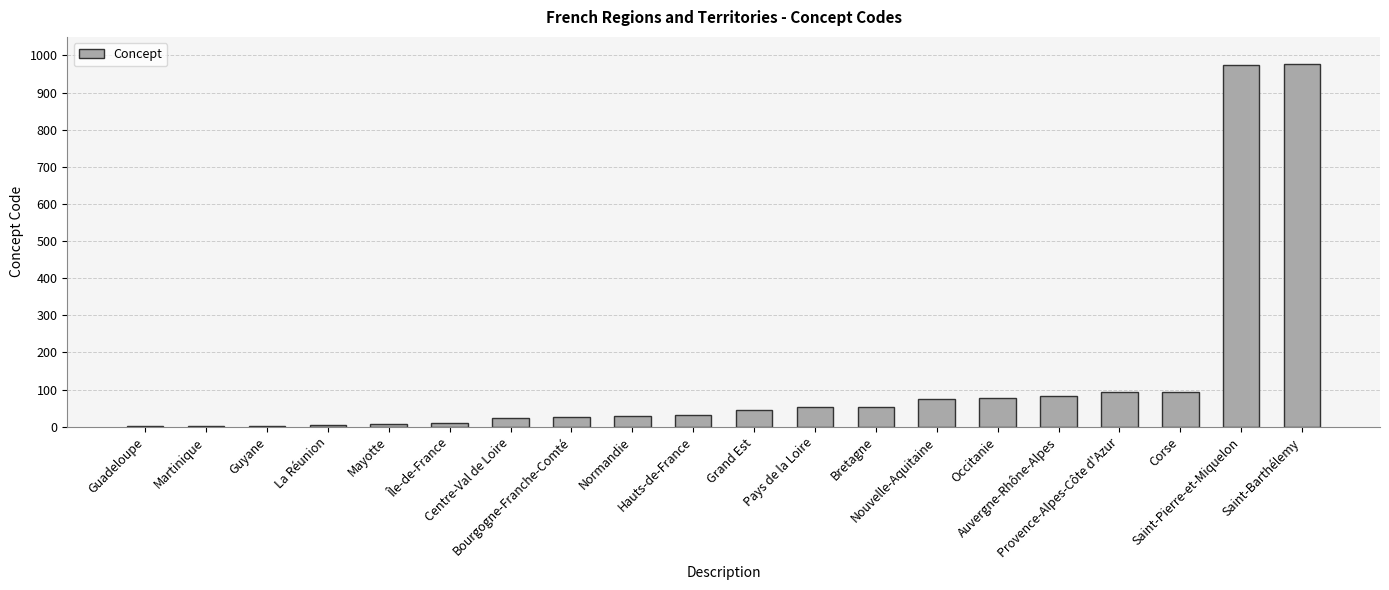

True or false: the data shows 75 at Nouvelle-Aquitaine.

True